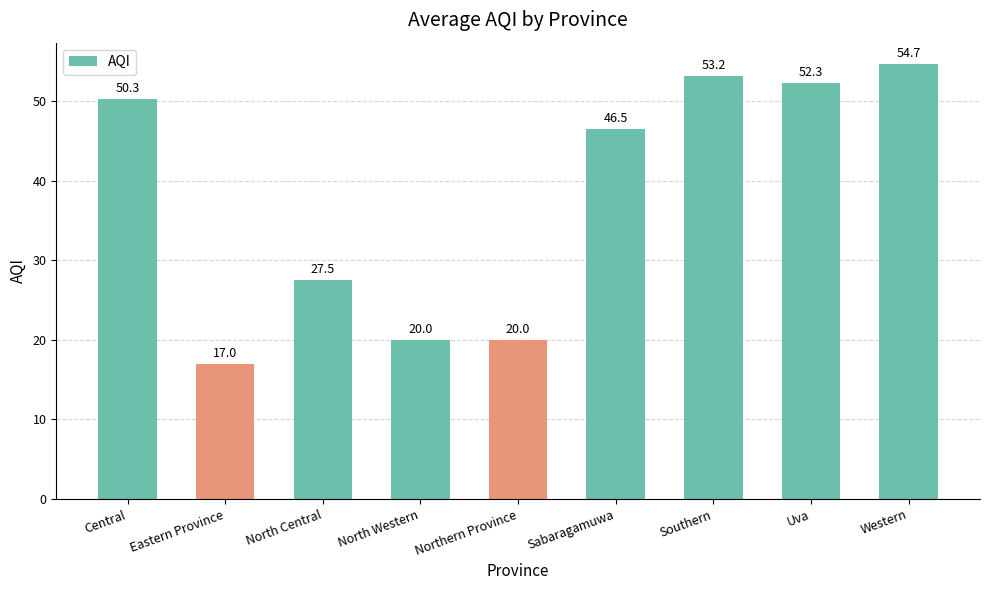

How many data points are above 46?

5